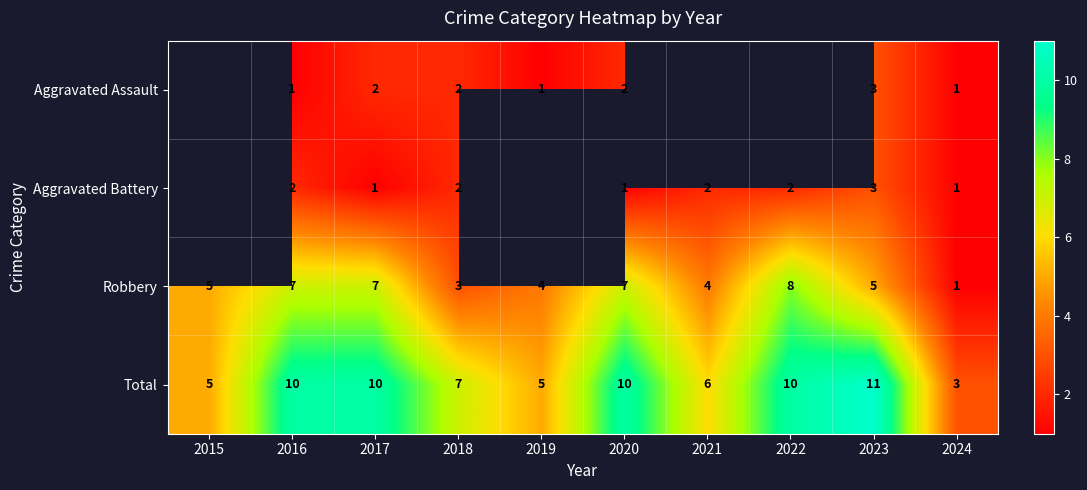

What is the difference between the second highest and minimum values in the Total series?

7